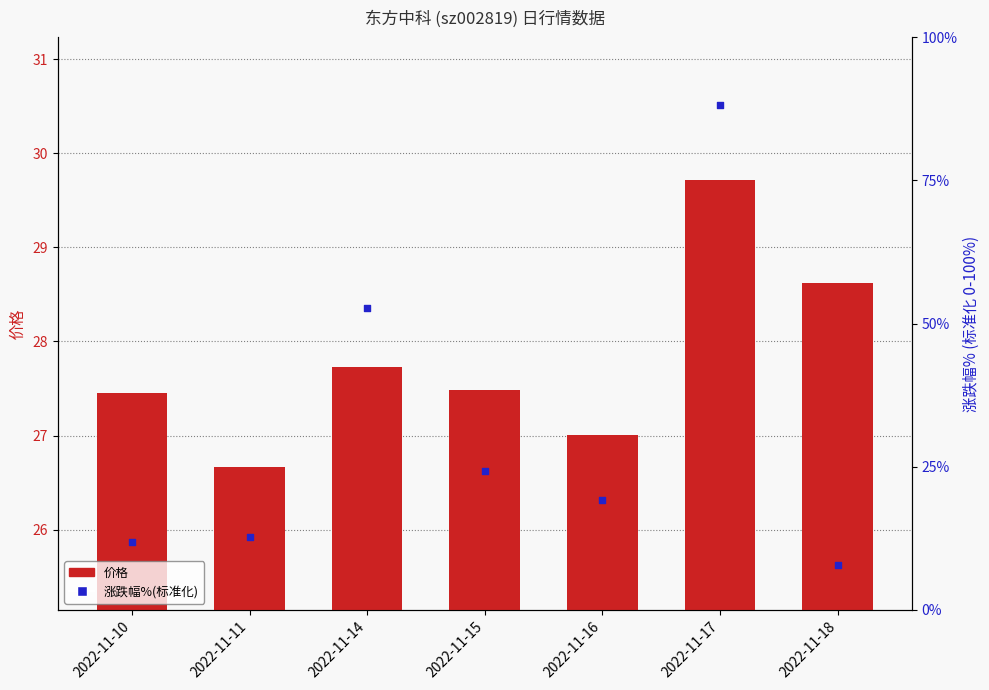

Which series reaches the maximum Y coordinate?

涨跌幅%(标准化)